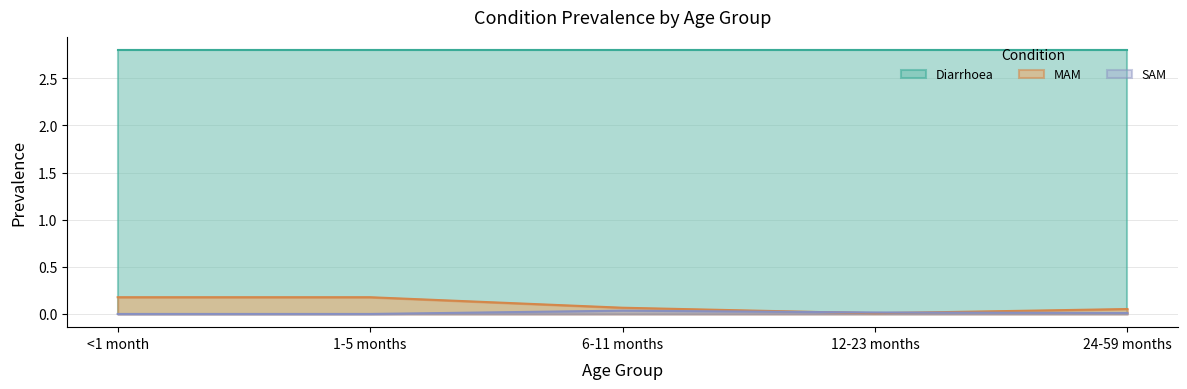

Between <1 month and 24-59 months, which is larger?

<1 month